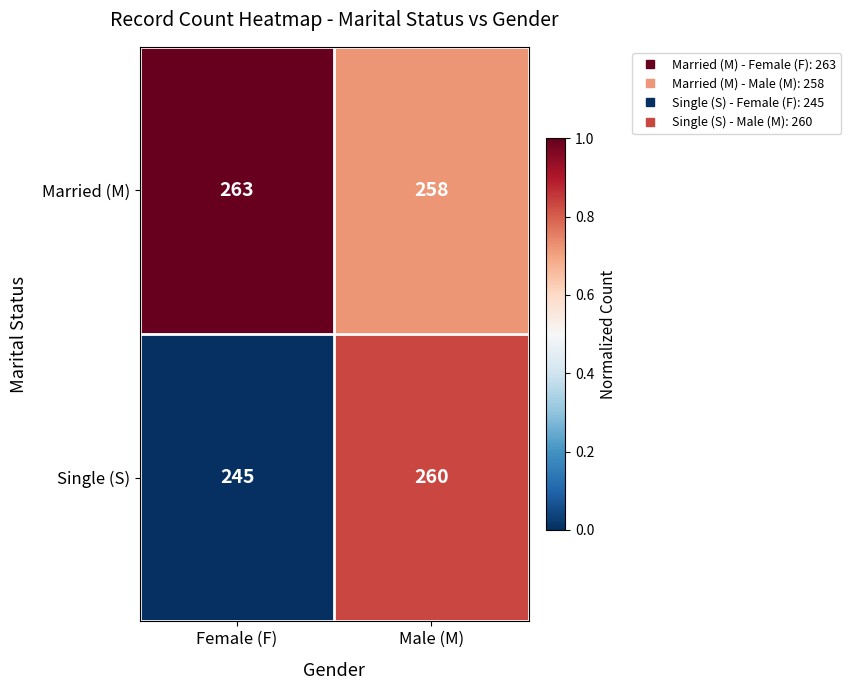

At which category is the sum across all series the highest?

Male (M)